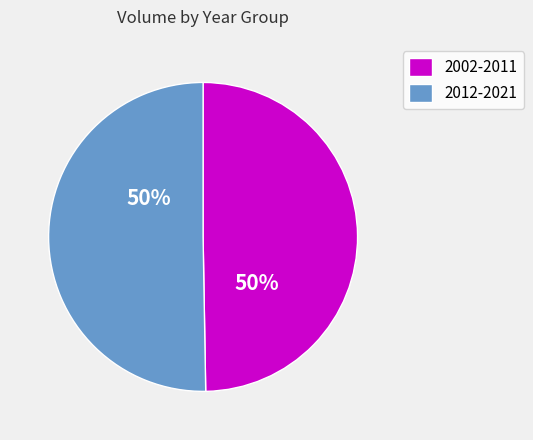

True or false: 2002-2011 accounts for 50% of the total.

True